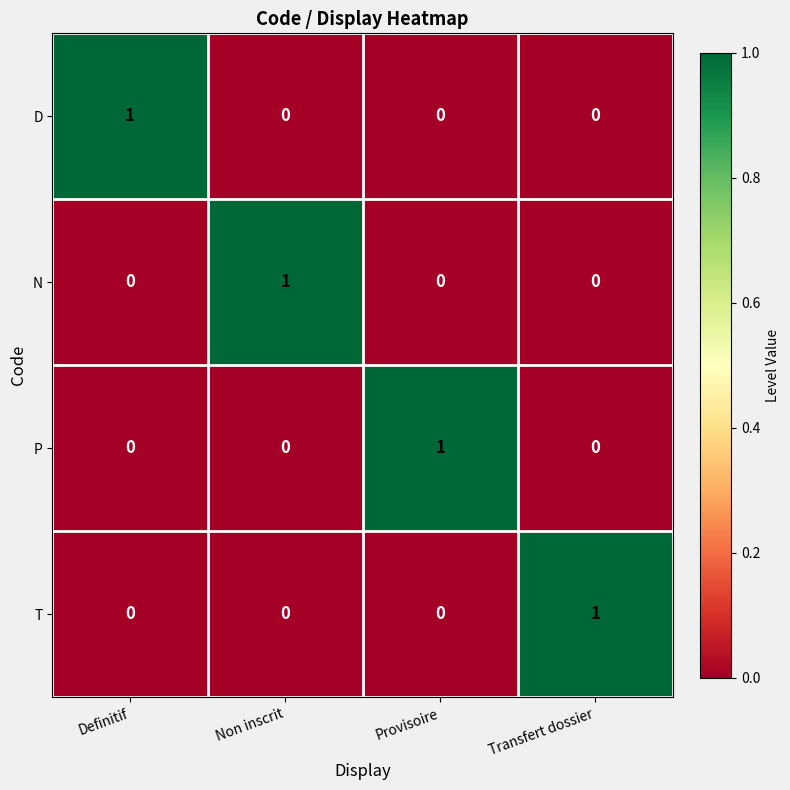

The N series shows 0 at Non inscrit. True or false?

False